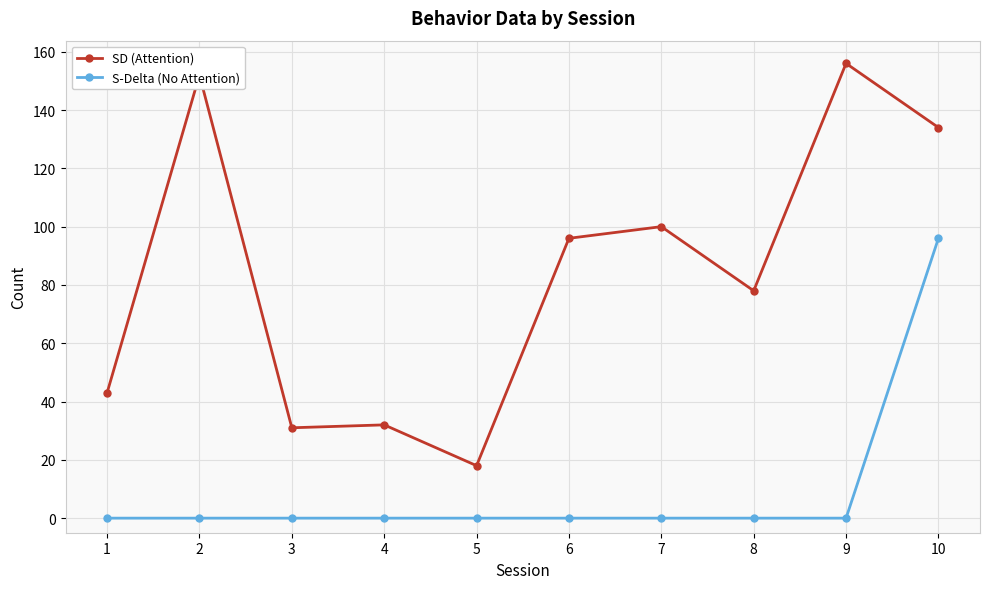

What is the greatest value displayed?

156